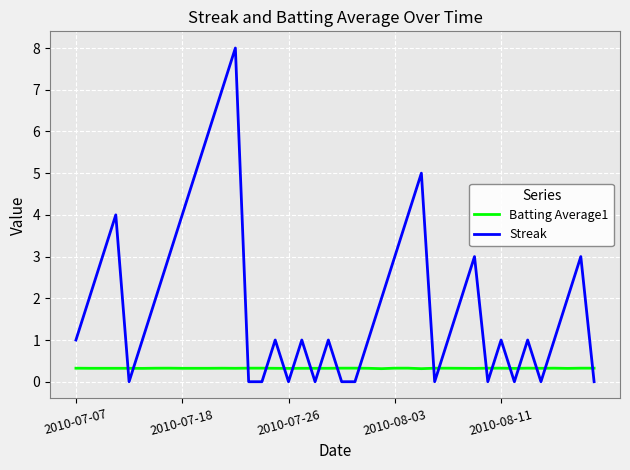

Which series has the largest total across all categories?

Streak